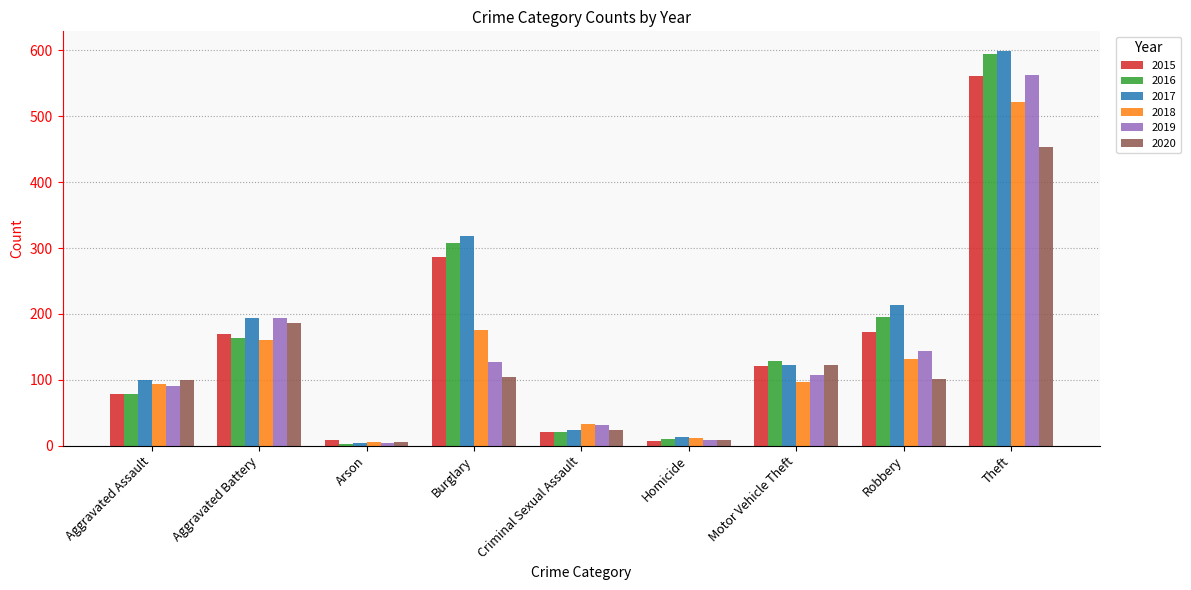

What position from the left is Burglary?

4